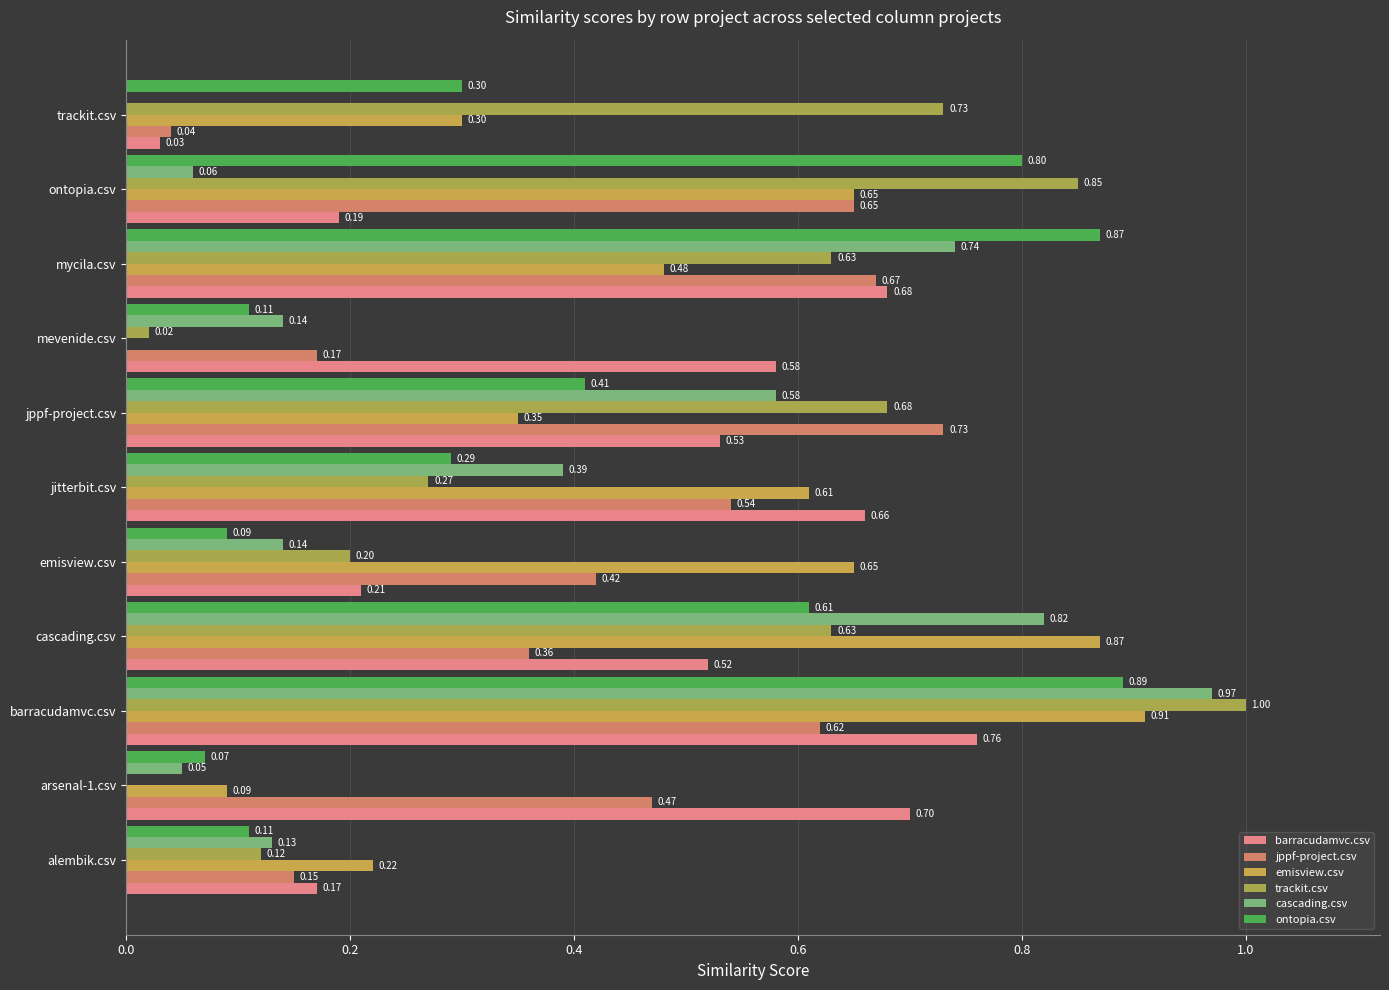

Which series has the widest spread of values?

trackit.csv